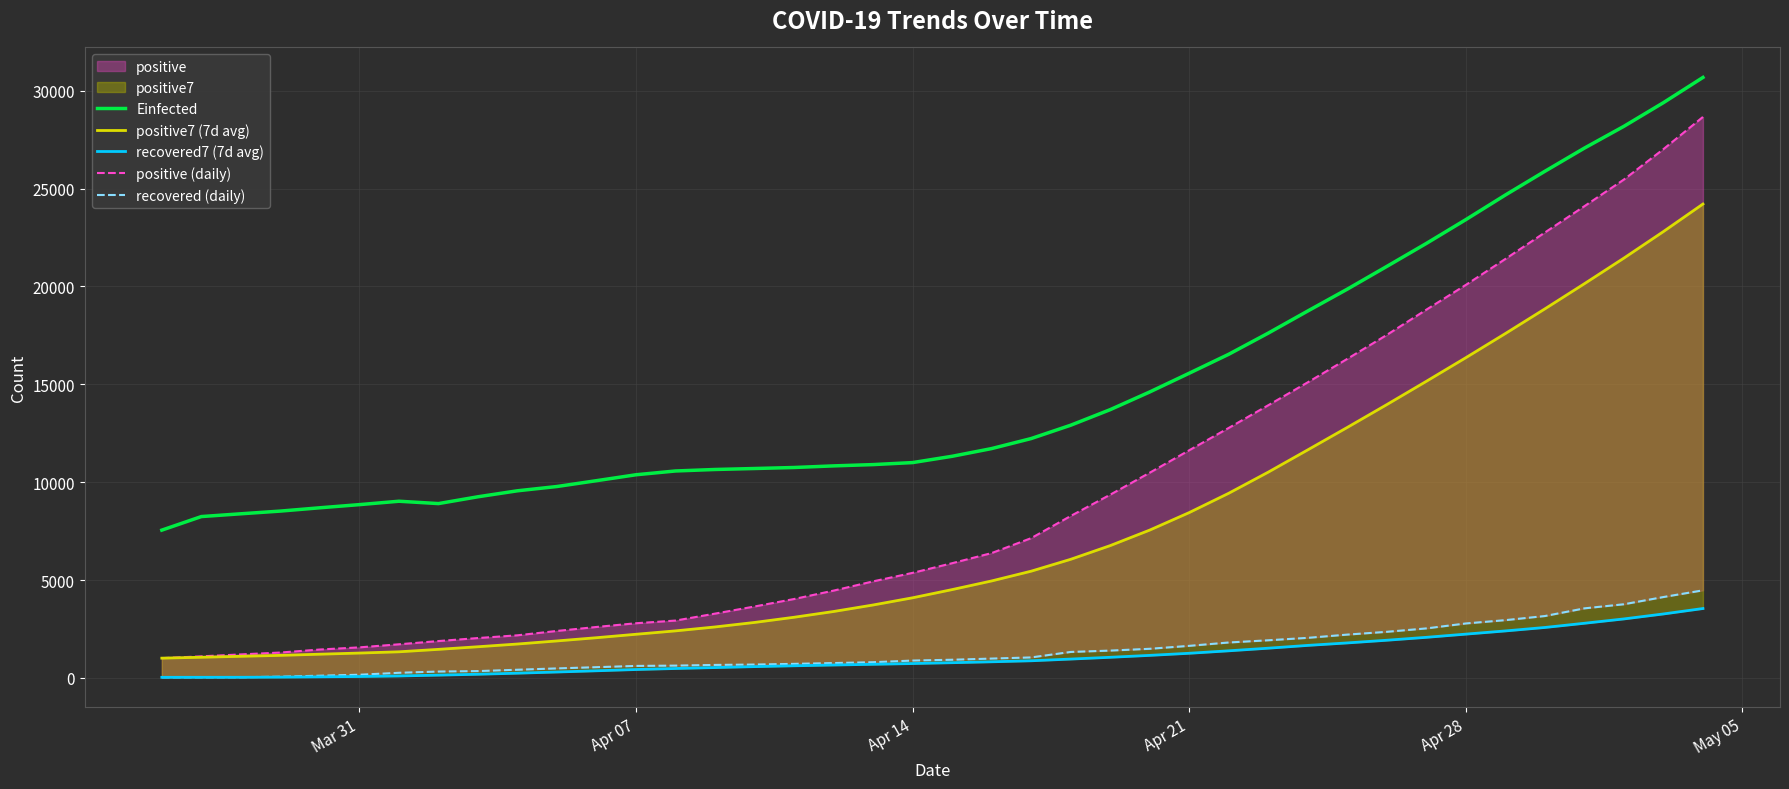

How many lines are shown in the chart?

5